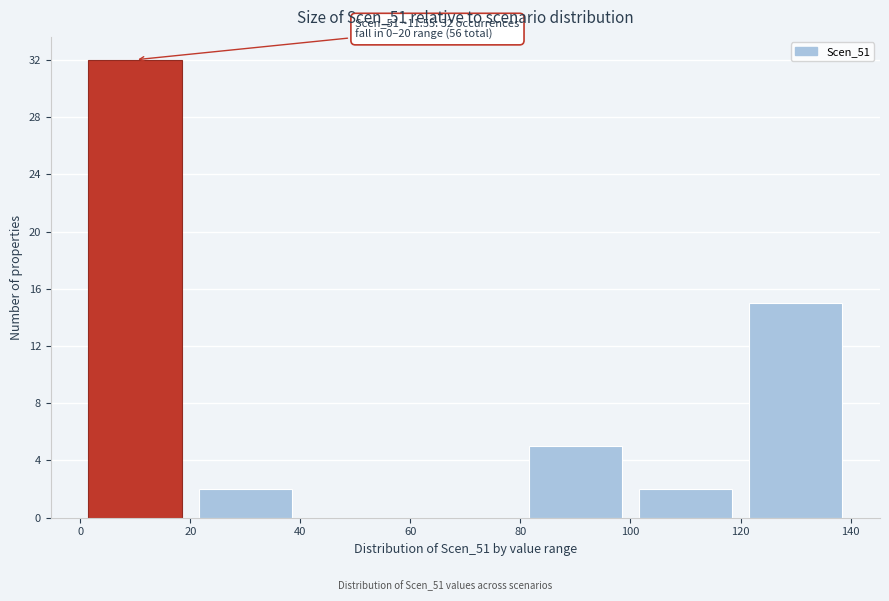

Over which range of the x-axis is the bar tallest?

0 to 20